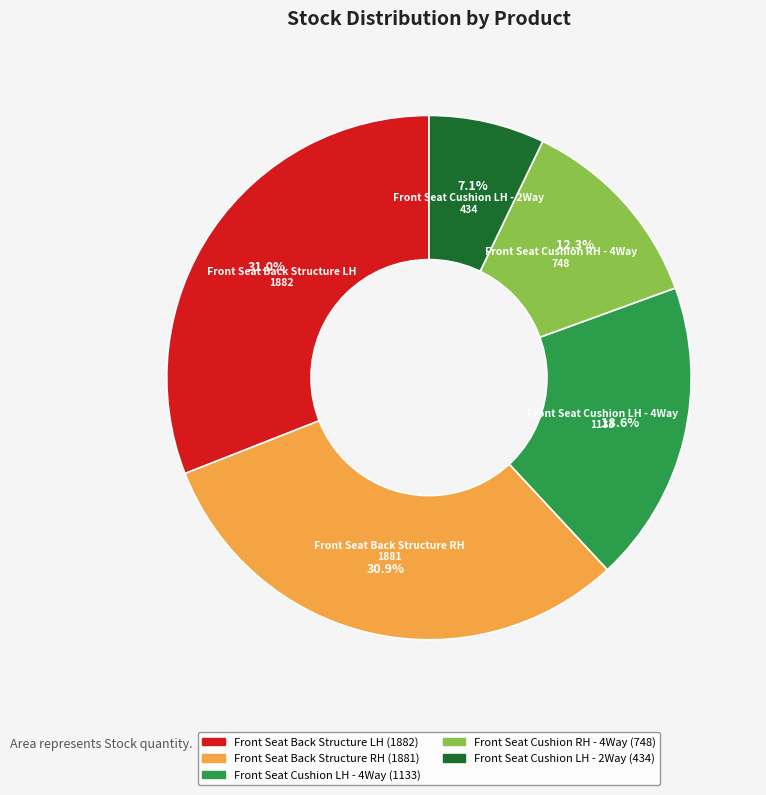

Which slice is the smallest?

Front Seat Cushion LH - 2Way